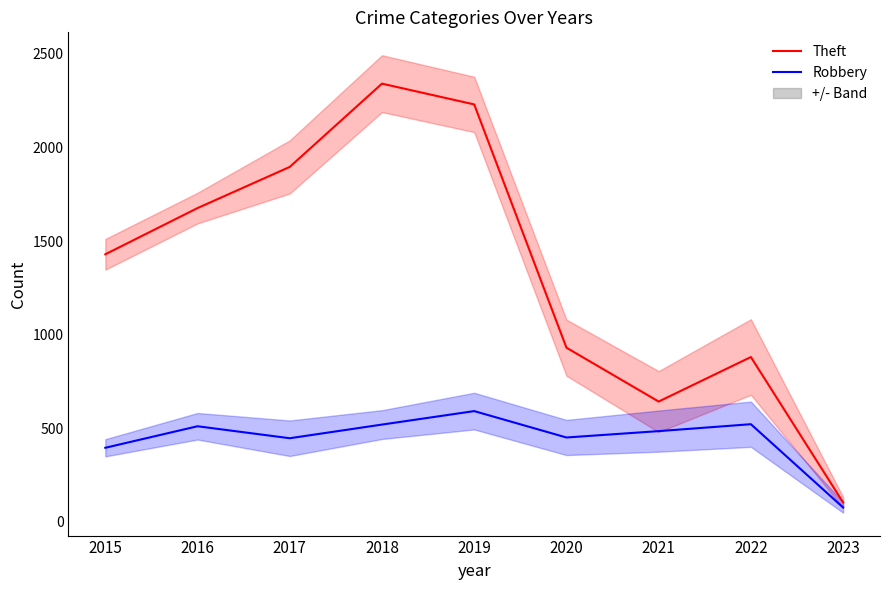

What is the value of the Theft point at the 7th from the left?

642